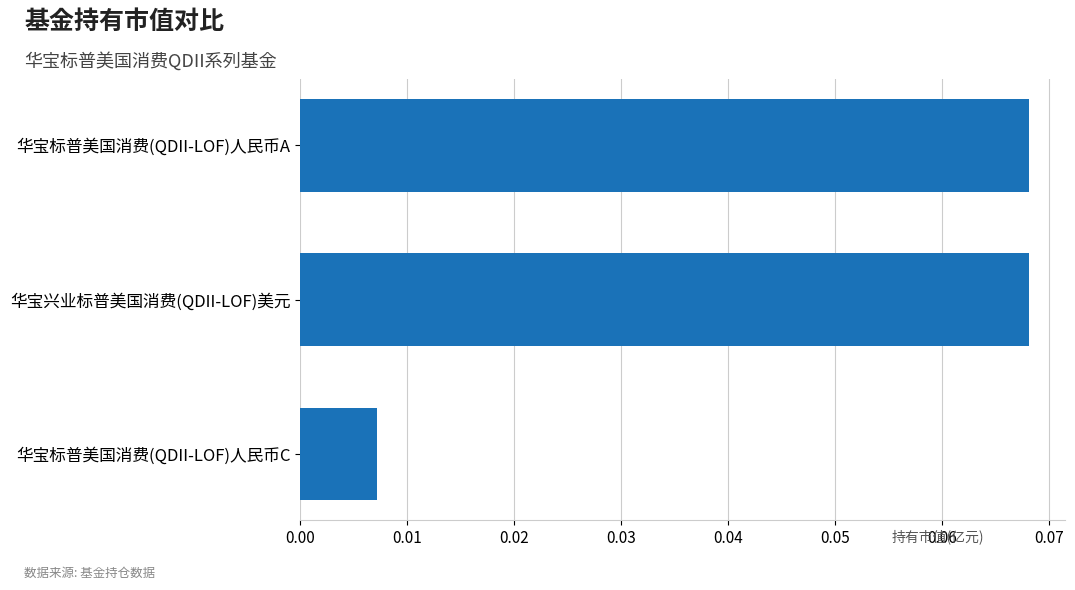

Between 华宝标普美国消费(QDII-LOF)人民币C and 华宝标普美国消费(QDII-LOF)人民币A, which is larger?

华宝标普美国消费(QDII-LOF)人民币A